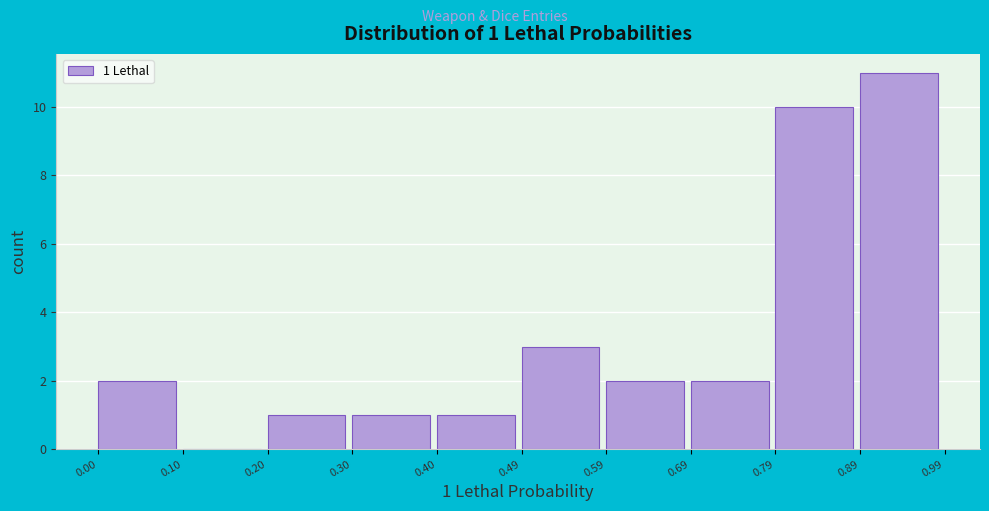

Over which range of the x-axis is the bar tallest?

0.89 to 0.99